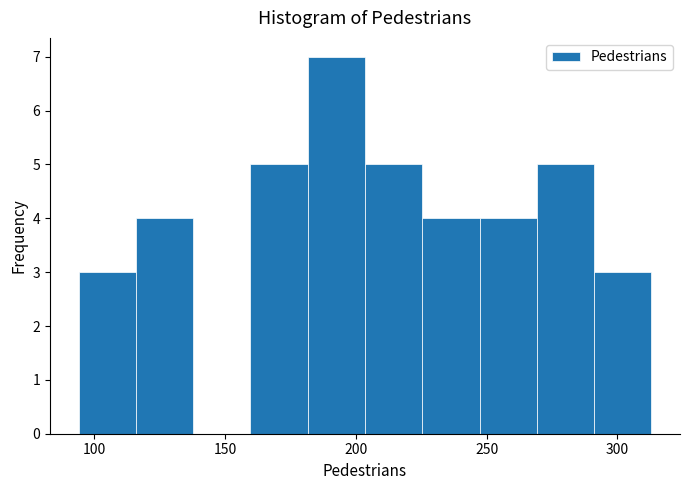

Over which range of the x-axis is the bar tallest?

180 to 205